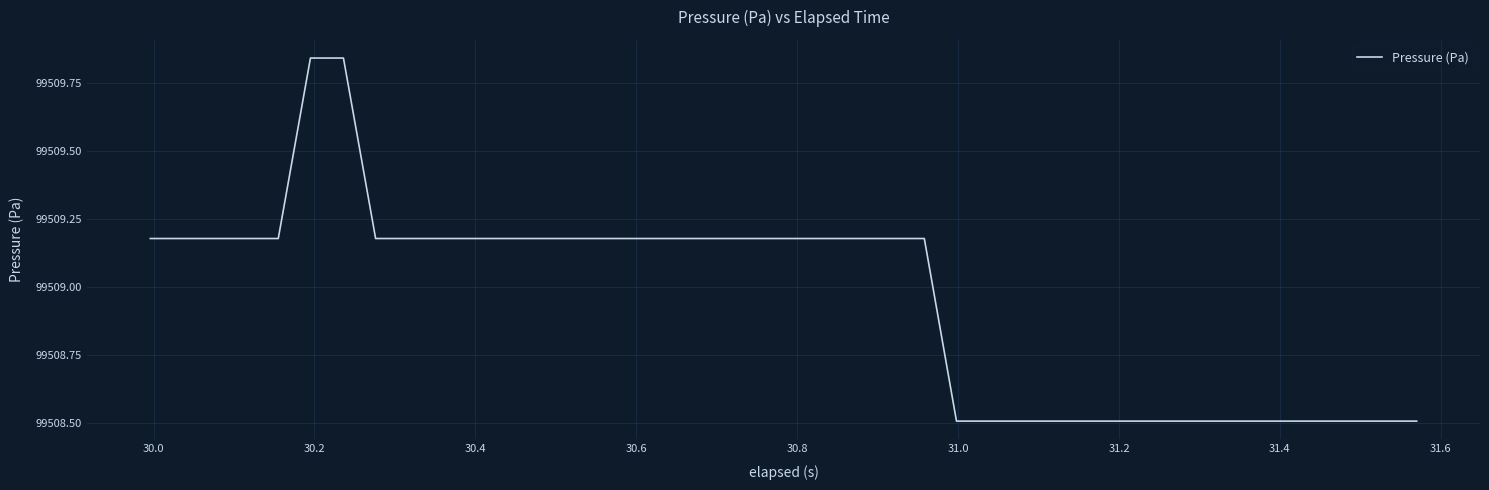

What is the average value?

99509.0